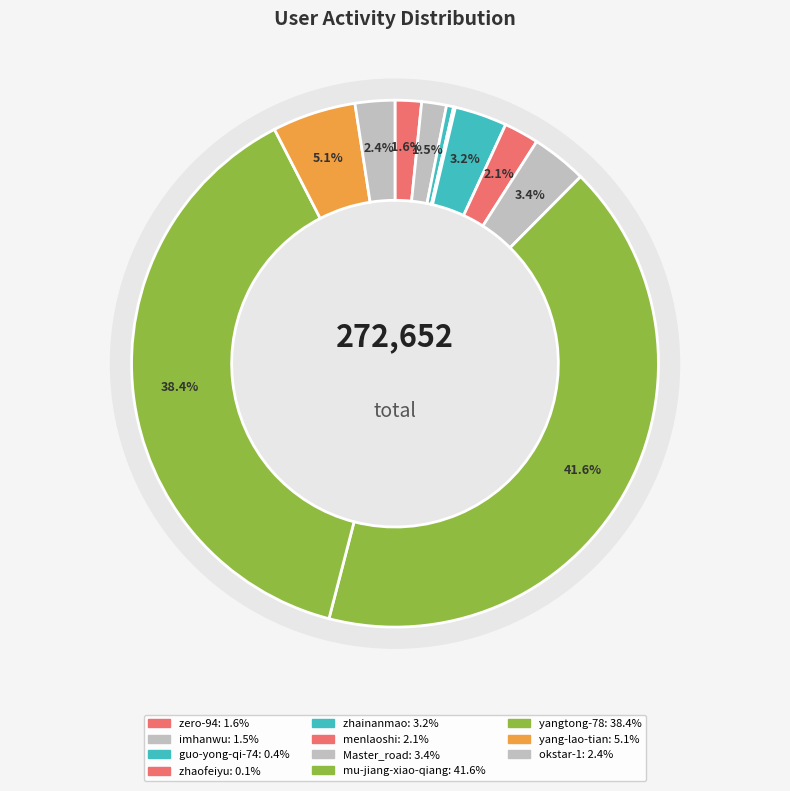

Is zhainanmao the majority of the pie?

No